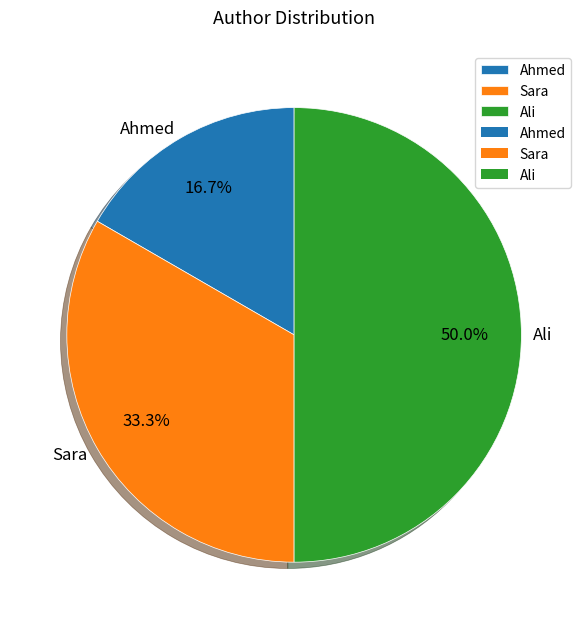

Between Ali and Ahmed, which is larger?

Ali